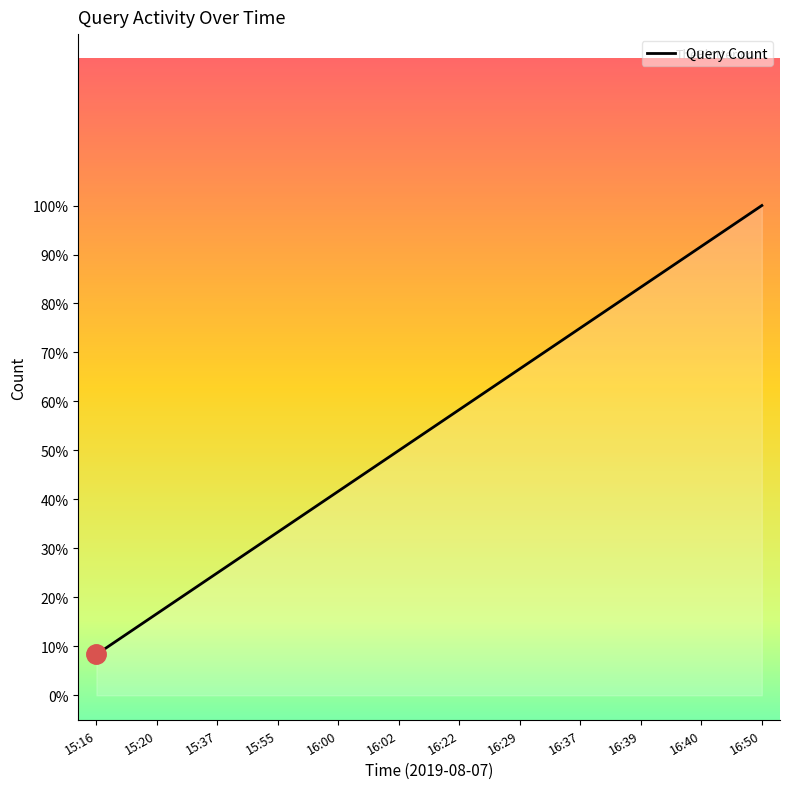

At which category does the chart reach its minimum across all series?

15:16